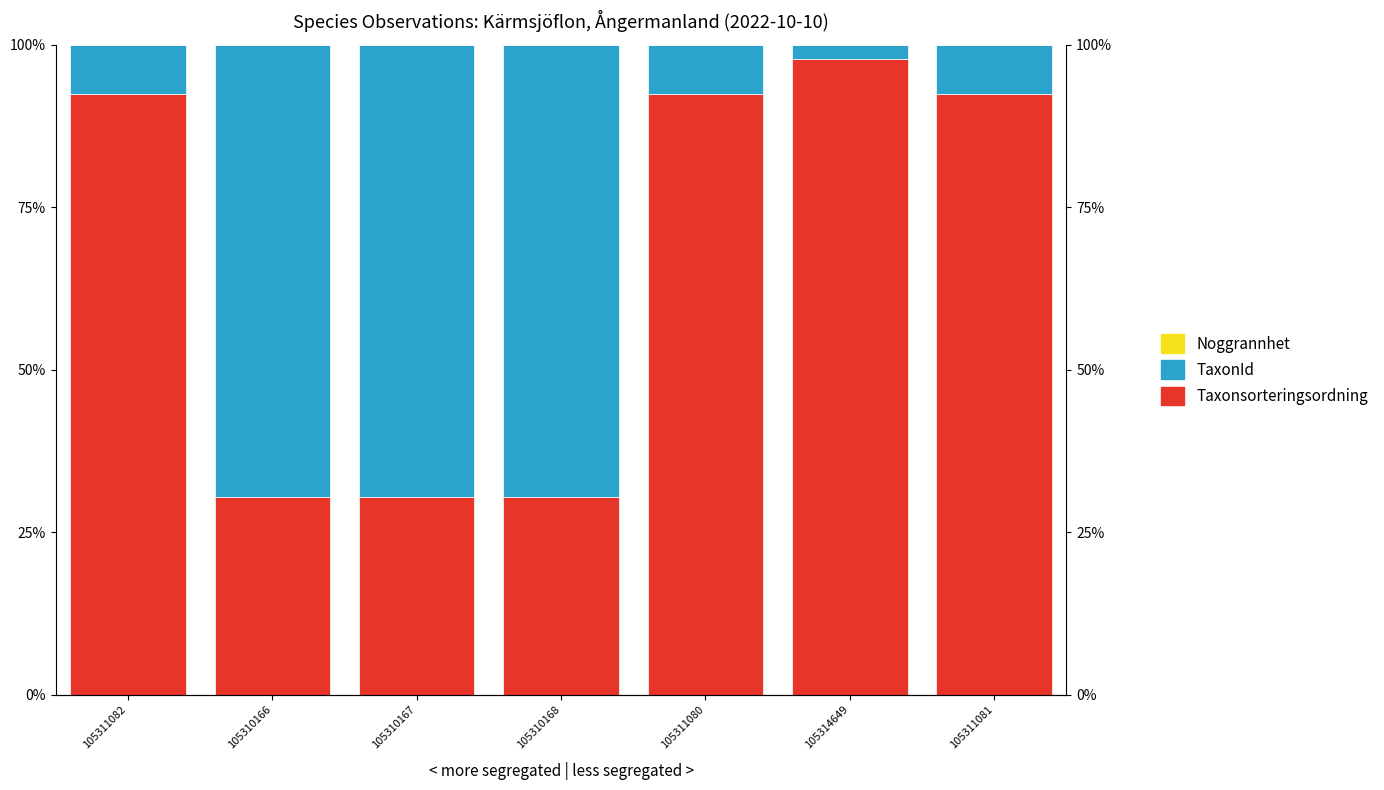

Rank the series by their average value, from lowest to highest.

Noggrannhet, TaxonId, Taxonsorteringsordning